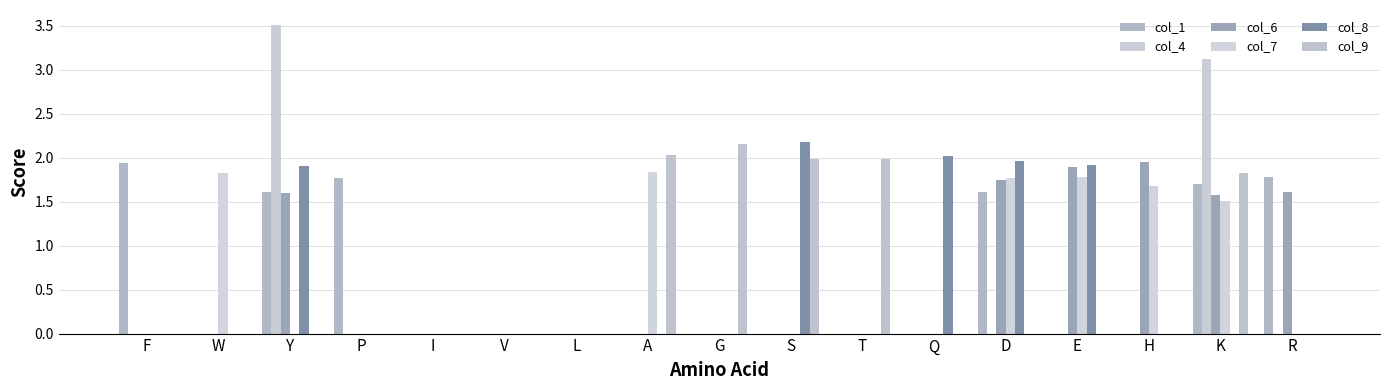

The value of col_7 at P is 0.0. True or false?

True